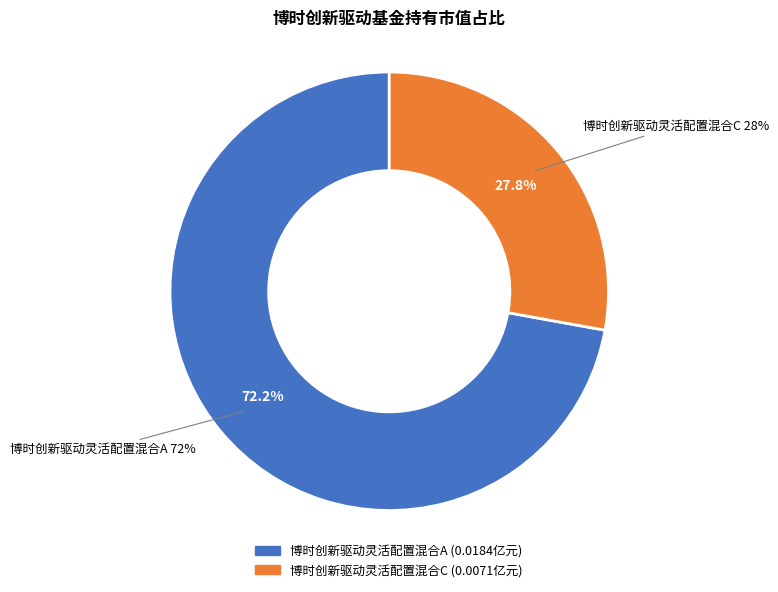

Count the number of slices in the pie.

2